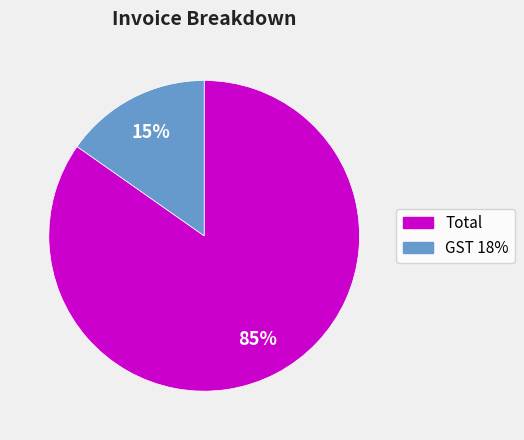

Which category accounts for the majority?

Total